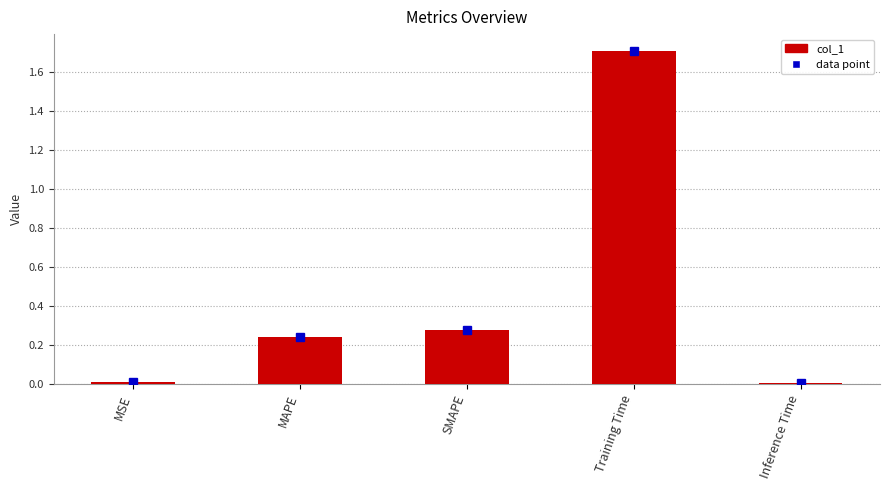

The chart shows a value of 1.7 at Training Time. True or false?

True